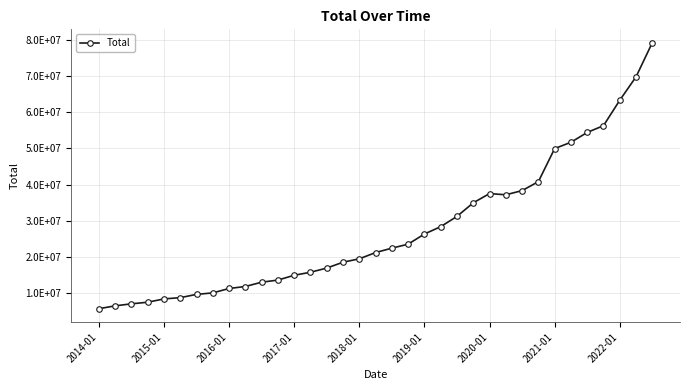

Where is the first local maximum?

2020-01